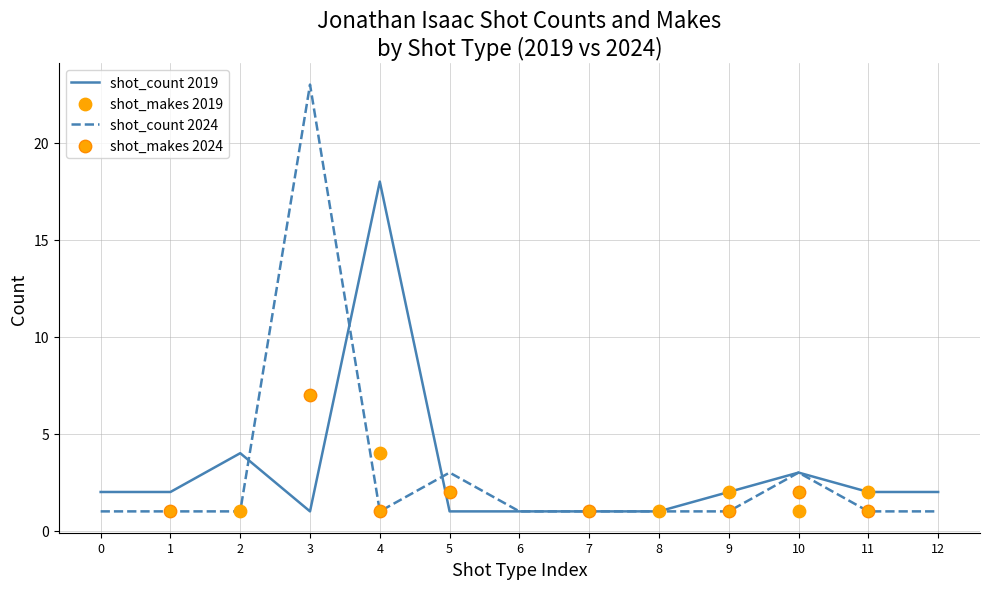

Which category has the highest value in the shot_count 2024 series?

3